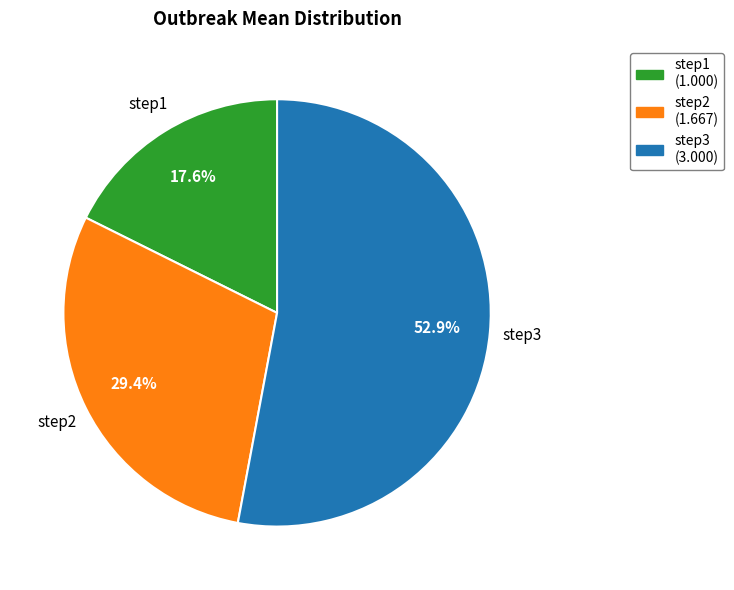

To the nearest percent, what portion does step1 represent?

18%